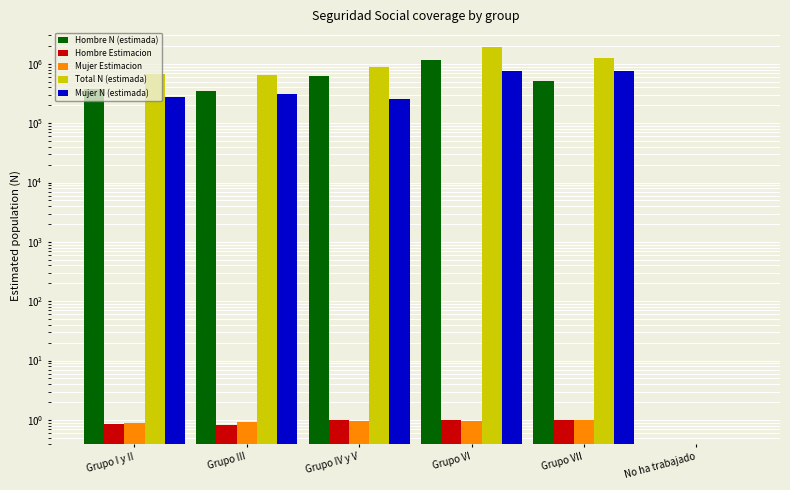

Count the number of data series in this chart.

5